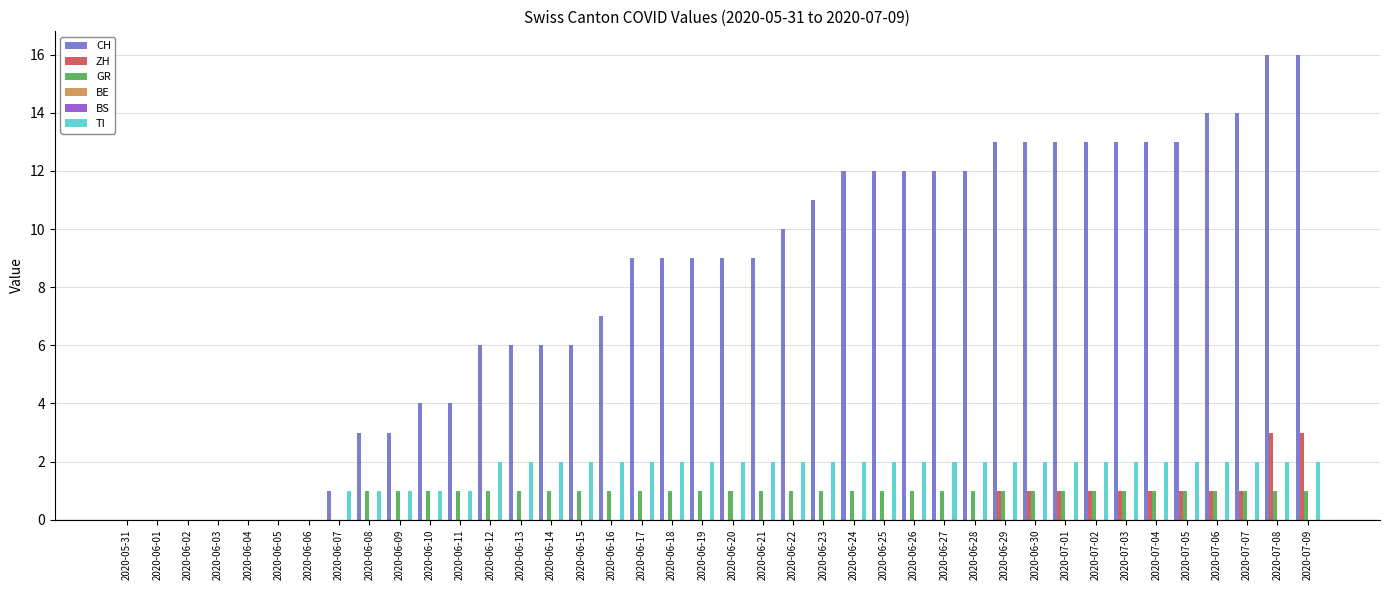

Reading left to right, list all the values displayed in this chart.

CH: 0	0	0	0	0	0	0	1	3	3	4	4	6	6	6	6	7	9	9	9	9	9	10	11	12	12	12	12	12	13	13	13	13	13	13	13	14	14	16	16
ZH: 0	0	0	0	0	0	0	0	0	0	0	0	0	0	0	0	0	0	0	0	0	0	0	0	0	0	0	0	0	1	1	1	1	1	1	1	1	1	3	3
GR: 0	0	0	0	0	0	0	0	1	1	1	1	1	1	1	1	1	1	1	1	1	1	1	1	1	1	1	1	1	1	1	1	1	1	1	1	1	1	1	1
BE: 0	0	0	0	0	0	0	0	0	0	0	0	0	0	0	0	0	0	0	0	0	0	0	0	0	0	0	0	0	0	0	0	0	0	0	0	0	0	0	0
BS: 0	0	0	0	0	0	0	0	0	0	0	0	0	0	0	0	0	0	0	0	0	0	0	0	0	0	0	0	0	0	0	0	0	0	0	0	0	0	0	0
TI: 0	0	0	0	0	0	0	1	1	1	1	1	2	2	2	2	2	2	2	2	2	2	2	2	2	2	2	2	2	2	2	2	2	2	2	2	2	2	2	2